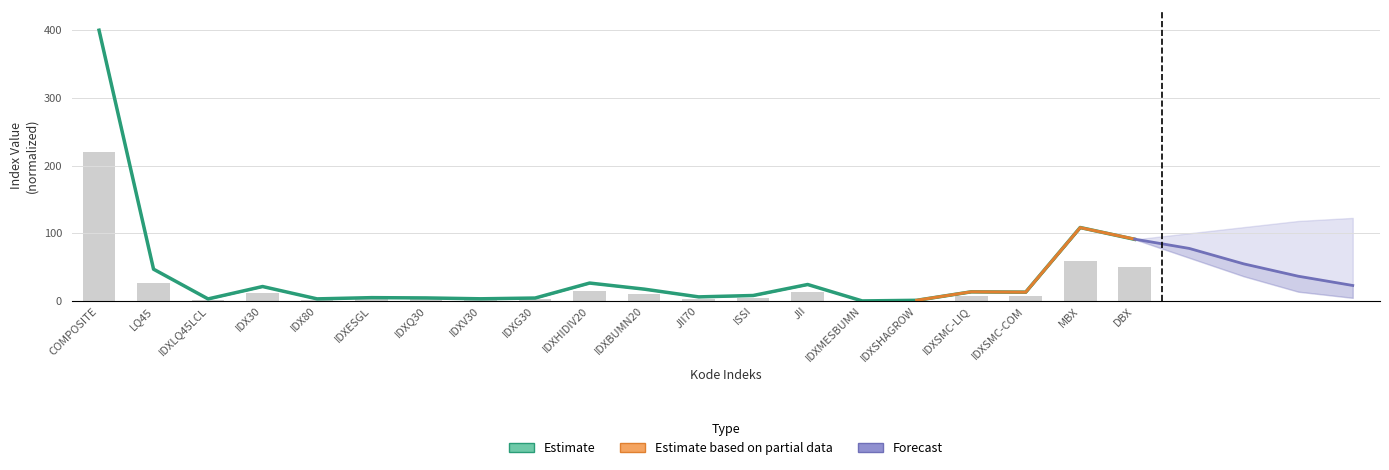

What is the total value across all series at IDXV30?

4.9